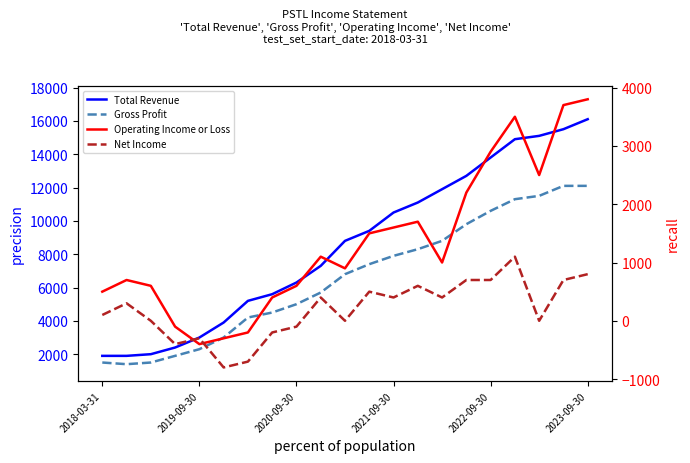

What is the difference between the highest and lowest values at 2023-09-30?

15300